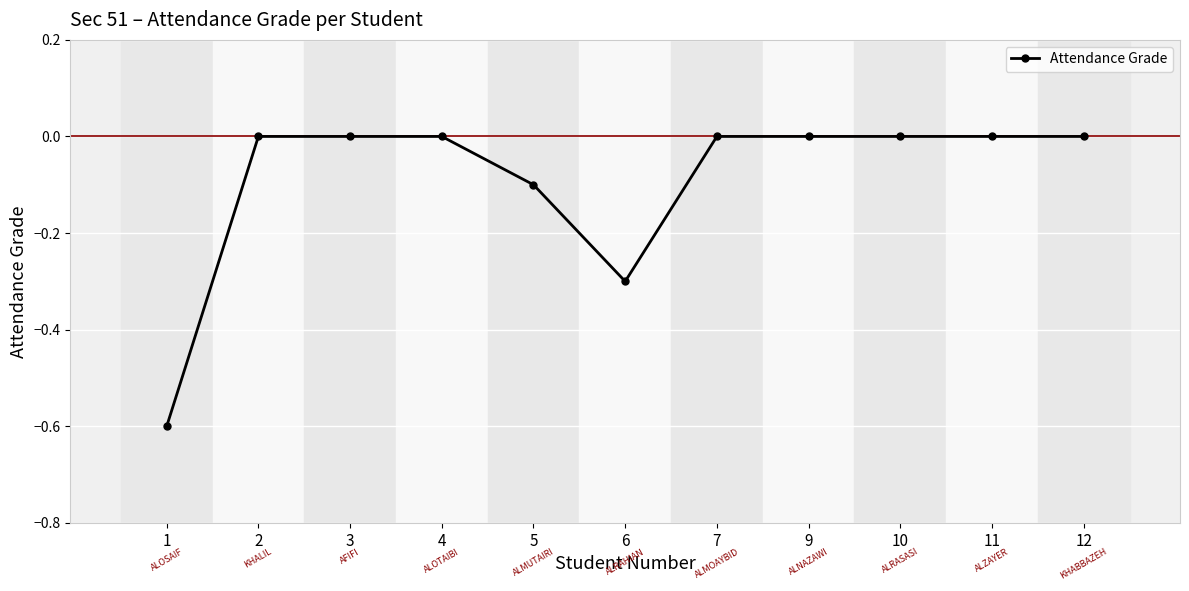

How many categories are shown in the chart?

11